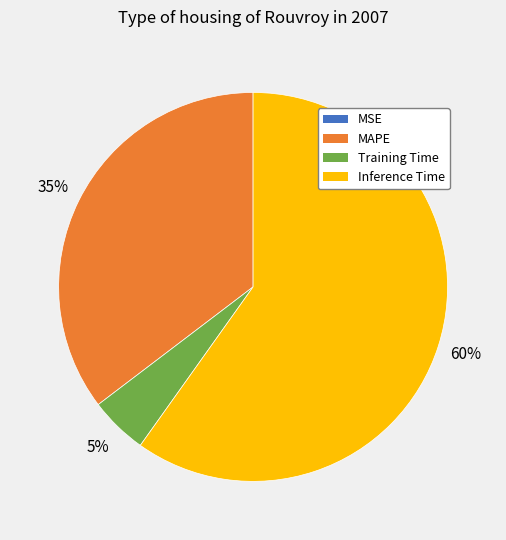

Which has a higher value, MAPE or Training Time?

MAPE